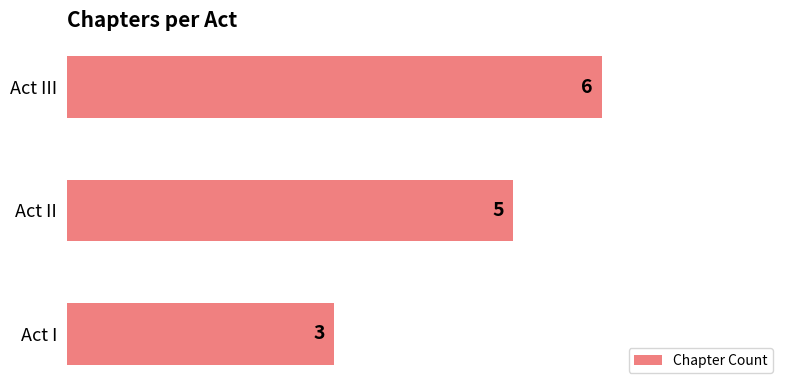

What is the sum of the values at Act II and Act I?

8